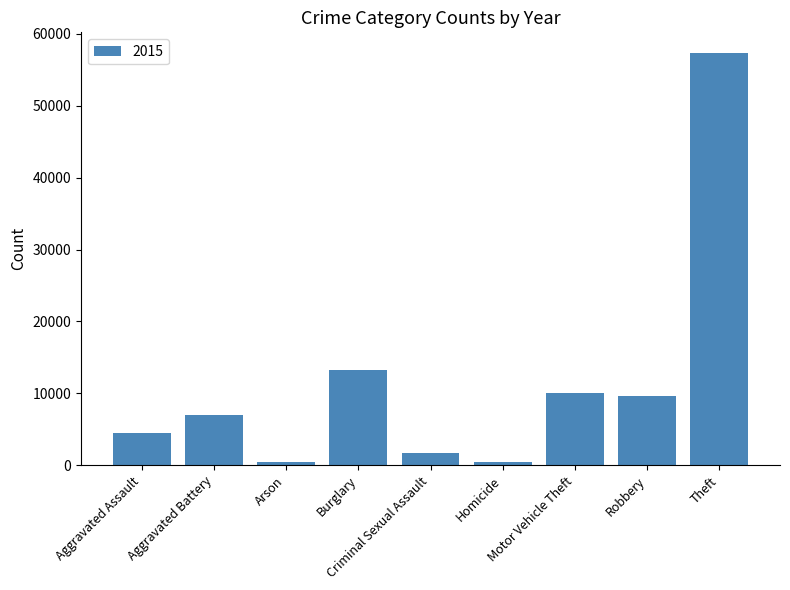

How many categories are shown in the chart?

9